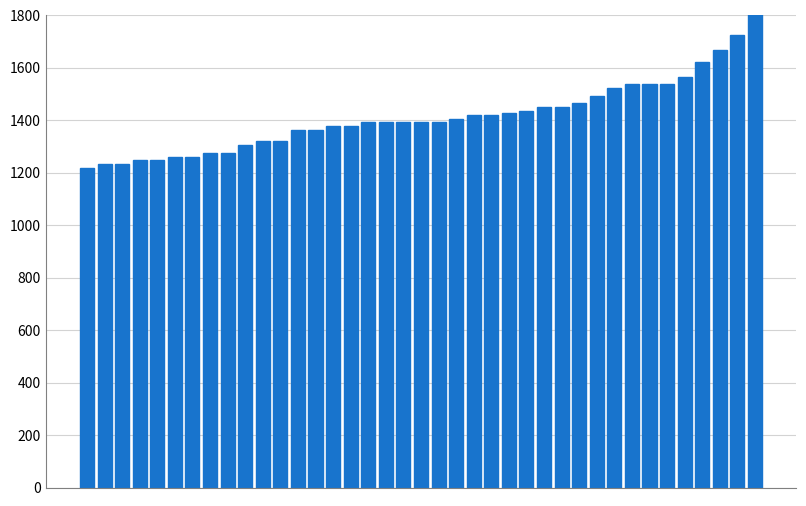

What is the difference between the maximum and second lowest values?

580.0